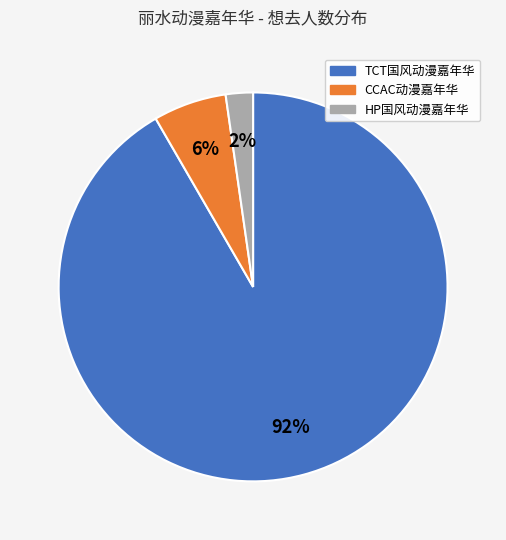

To the nearest percent, what is the average slice percentage?

33%